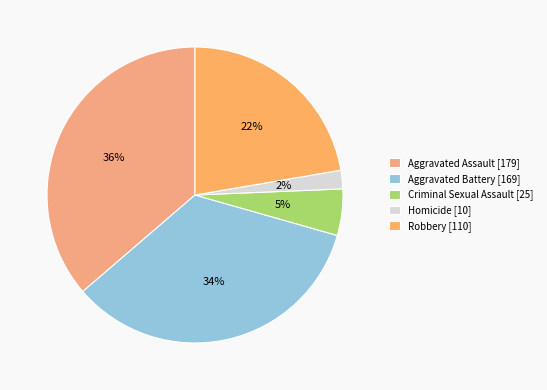

Approximately how many times larger is the value at Robbery compared to Homicide?

11.0